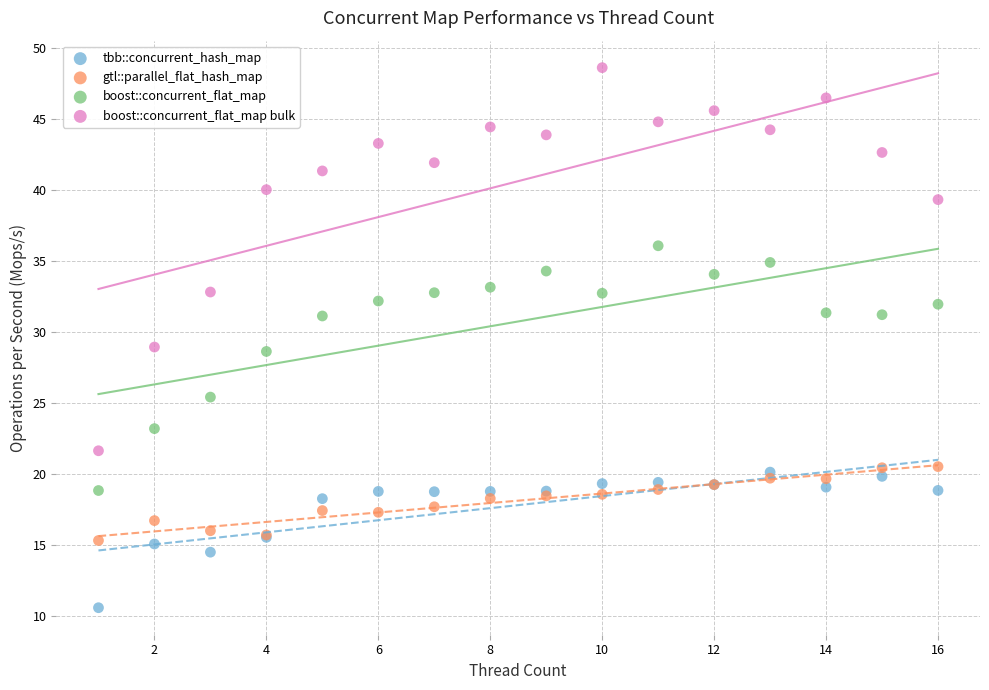

Which series reaches the minimum Y coordinate?

tbb::concurrent_hash_map